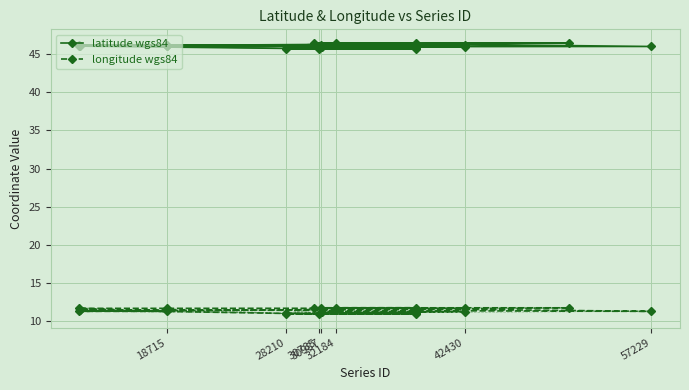

Count the number of data series in this chart.

2